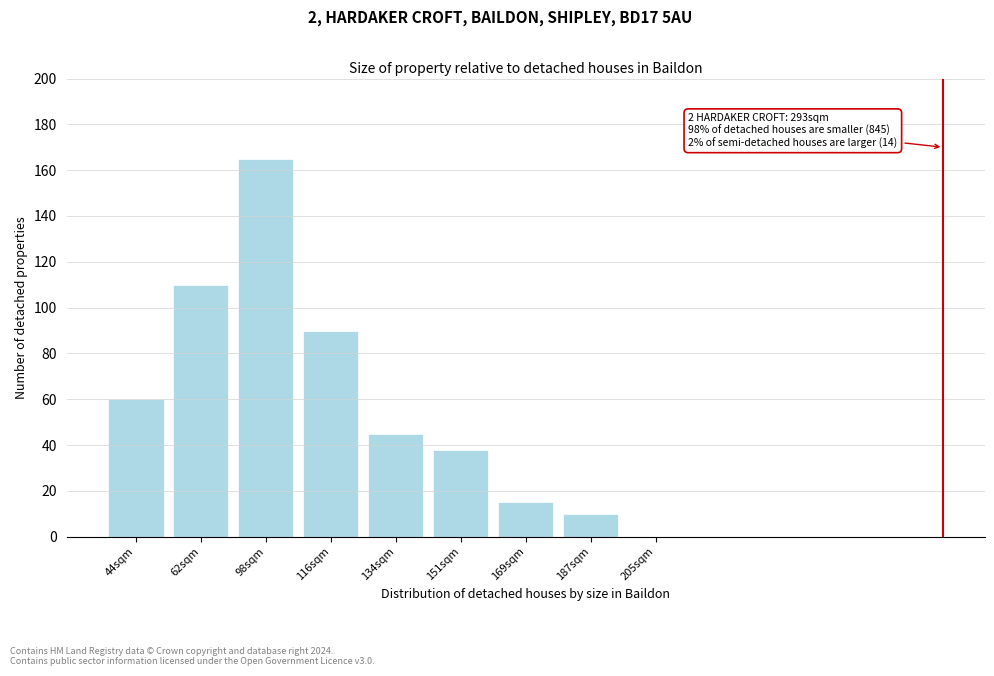

Reading left to right, transcribe all the data shown in this chart.

44sqm=60	62sqm=110	98sqm=165	116sqm=90	134sqm=45	151sqm=38	169sqm=15	187sqm=10	205sqm=0